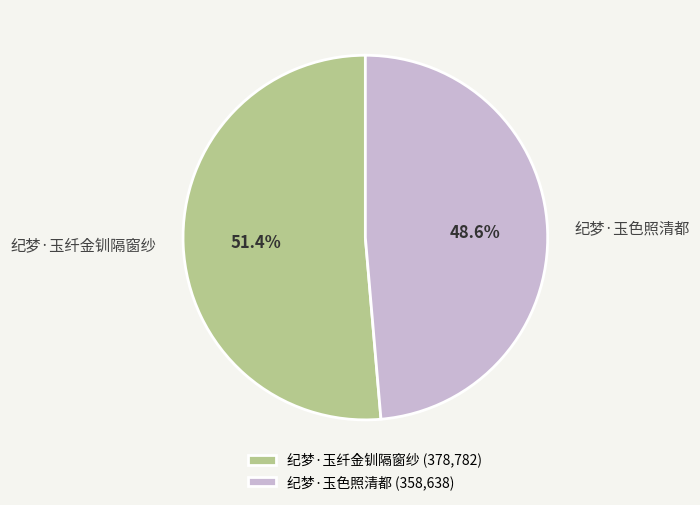

What percentage is the 纪梦·玉纤金钏隔窗纱 slice, to the nearest percent?

51%